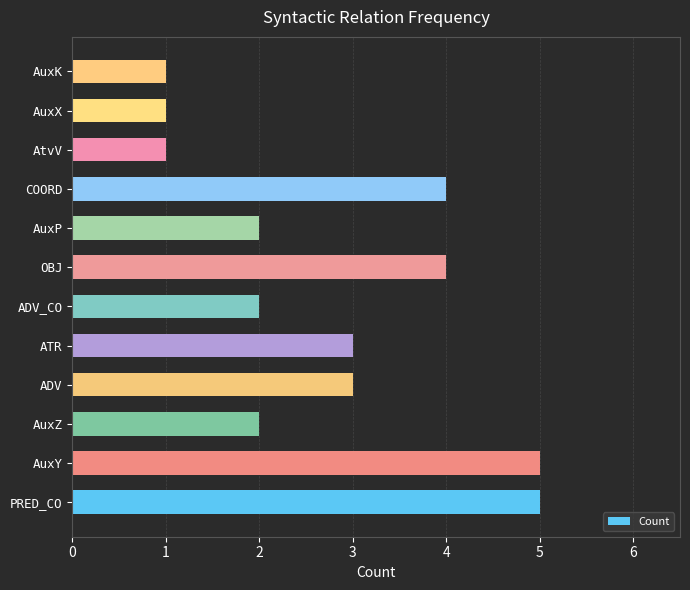

What is the difference between the maximum and minimum values?

4